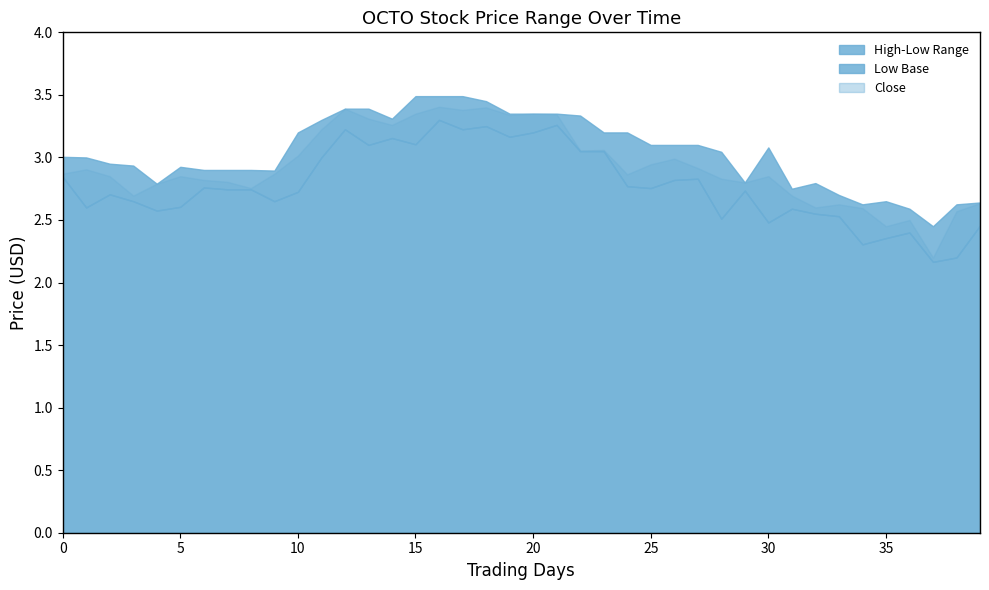

At which label is Close closest to 2?

37